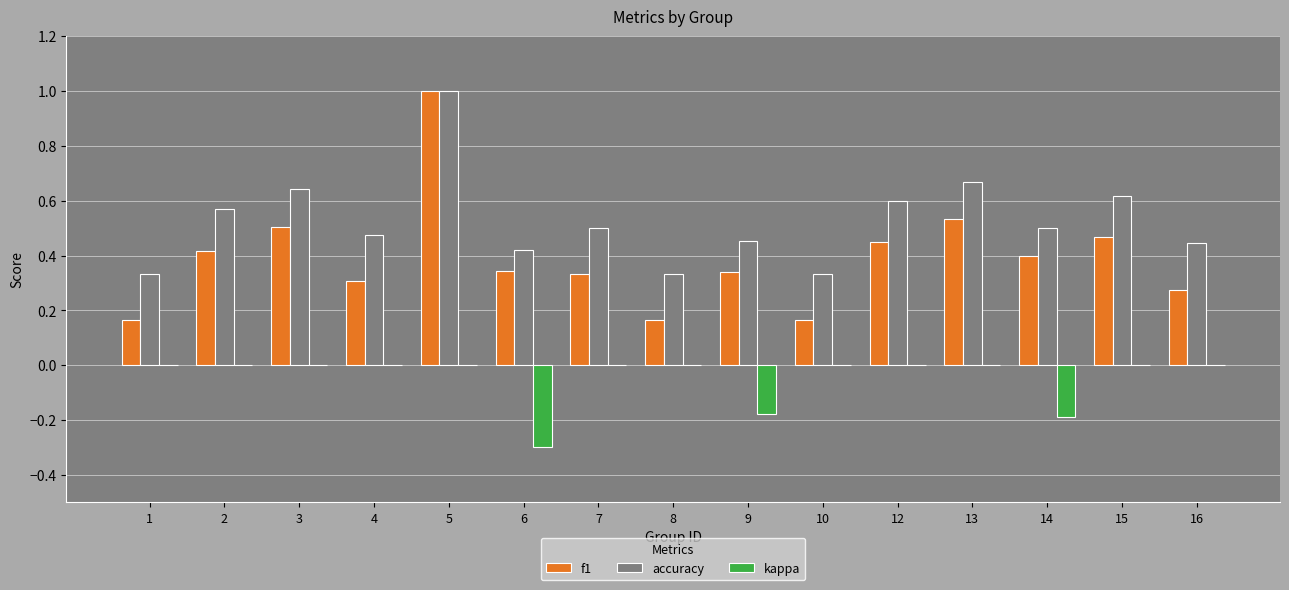

Which category has the highest value across all series?

5